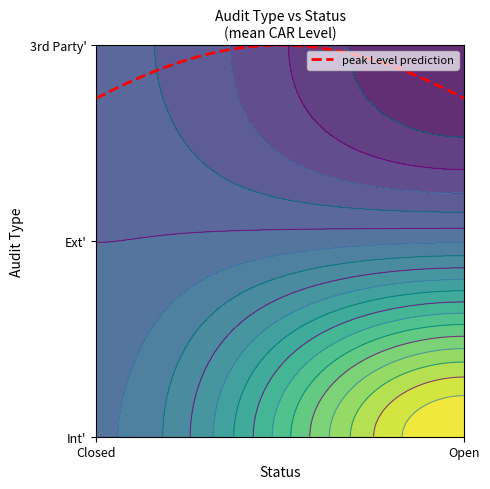

Reading left to right, list all the values displayed in this chart.

2	0	2	0	2	2	0	0	2